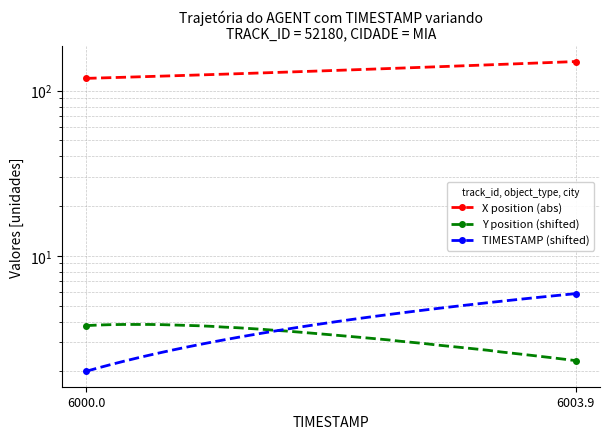

Reading left to right, what are all the values shown in this chart?

X position (abs): 118.8	119.4	120.0	120.6	121.2	121.9	122.5	123.2	123.9	124.5	125.2	125.9	126.7	127.4	128.1	128.9	129.6	130.4	131.2	132.0	132.8	133.6	134.4	135.3	136.1	137.0	137.9	138.8	139.6	140.6	141.5	142.4	143.3	144.3	145.2	146.2	147.2	148.1	149.1	150.1
Y position (shifted): 3.8	3.8	3.8	3.8	3.8	3.8	3.8	3.8	3.8	3.8	3.7	3.7	3.7	3.6	3.6	3.5	3.5	3.4	3.4	3.3	3.3	3.2	3.2	3.2	3.1	3.0	3.0	2.9	2.9	2.8	2.8	2.7	2.7	2.6	2.6	2.5	2.5	2.4	2.4	2.3
TIMESTAMP (shifted): 2.0	2.1	2.2	2.3	2.4	2.5	2.6	2.7	2.8	2.9	3.0	3.1	3.2	3.3	3.4	3.5	3.6	3.7	3.8	3.9	4.0	4.1	4.2	4.3	4.4	4.5	4.6	4.7	4.8	4.9	5.0	5.1	5.2	5.3	5.4	5.5	5.6	5.7	5.8	5.9